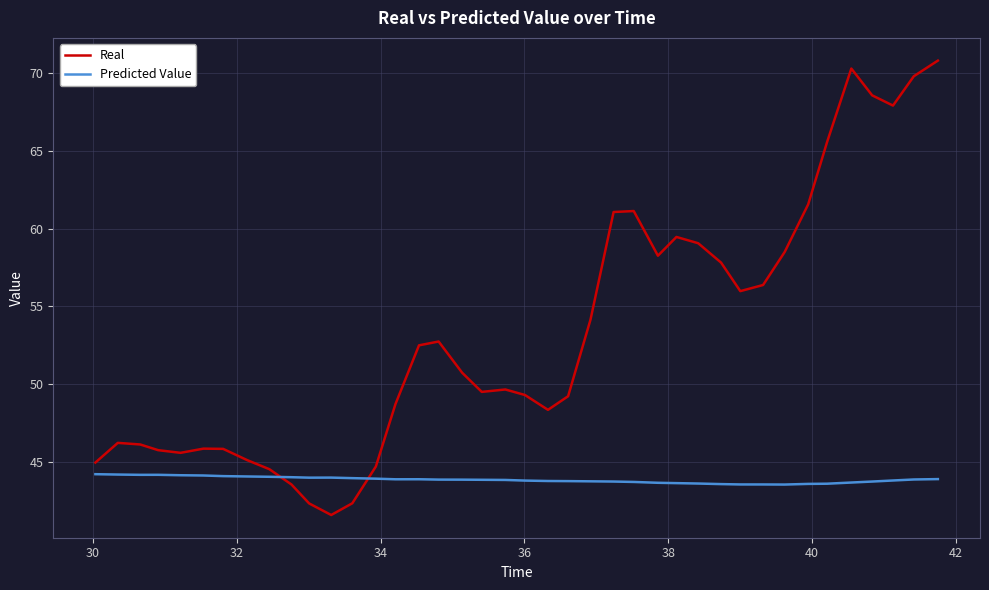

List the series in order of their peak value, highest first.

Real, Predicted Value